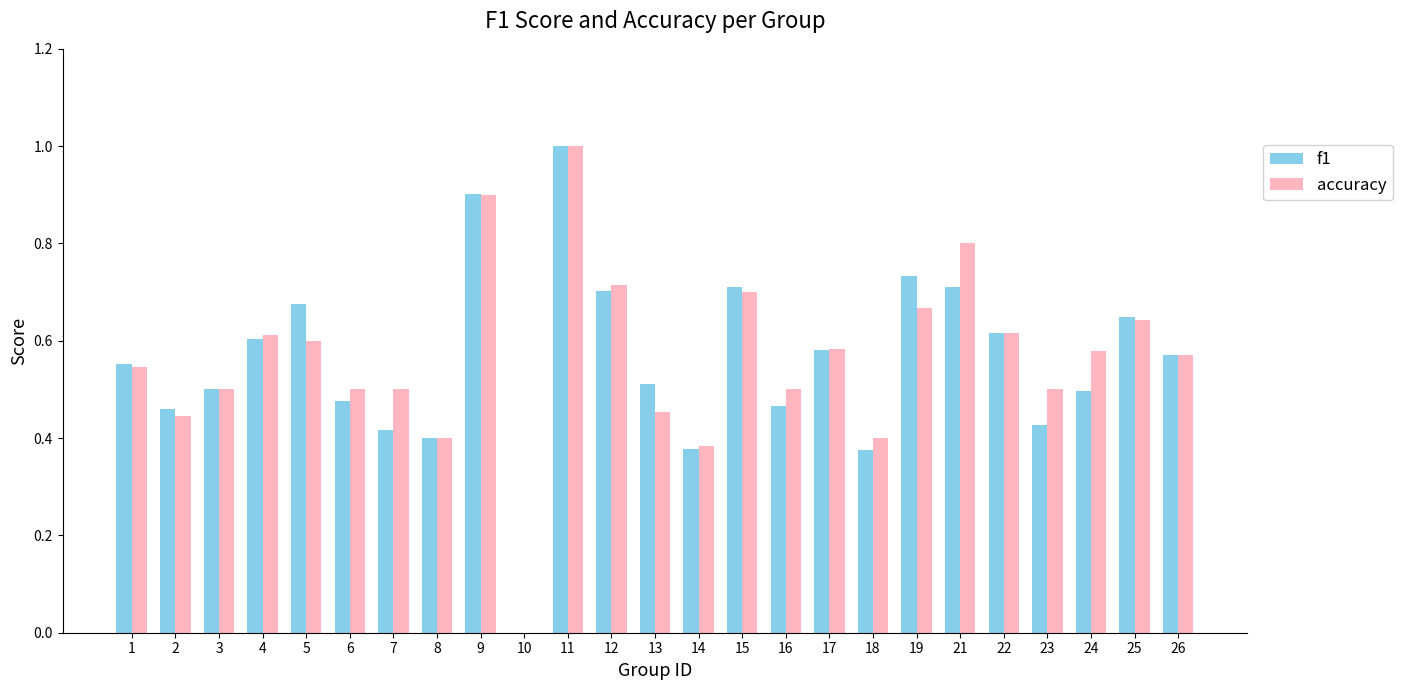

Does the chart contain stacked bars?

No